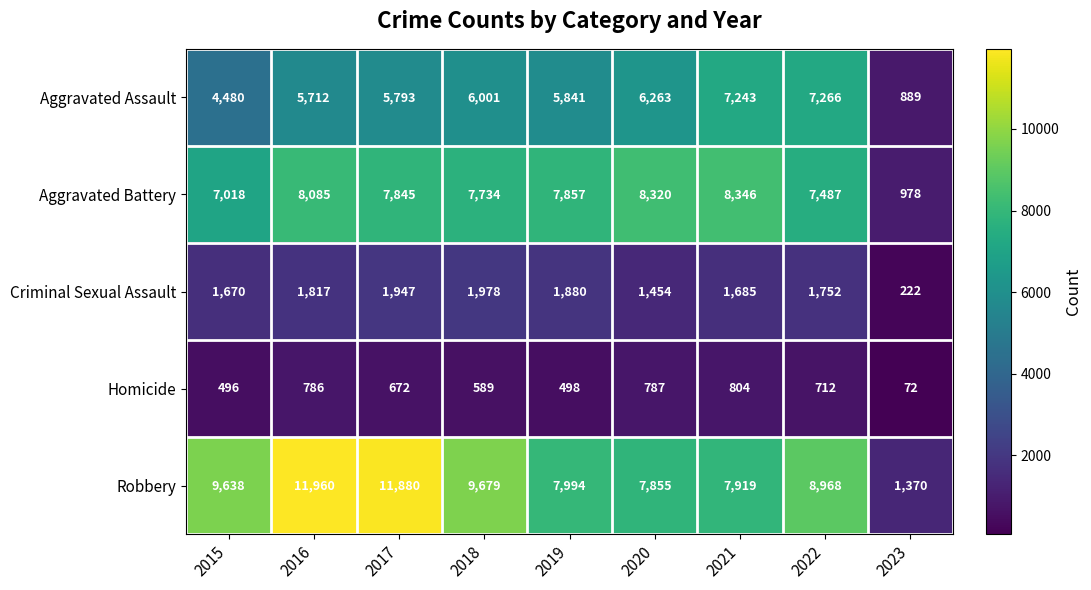

What is the sum of the Aggravated Assault values at 2021 and 2017?

13036